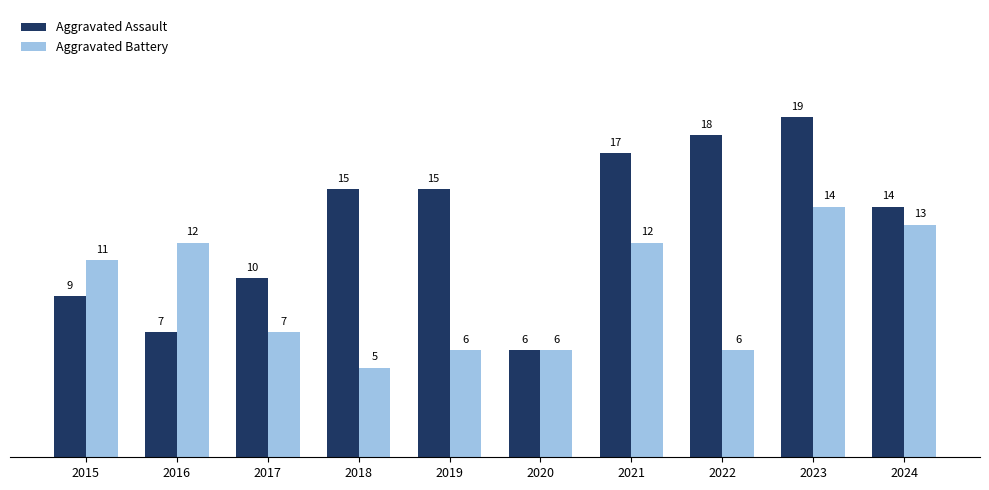

How many groups of bars are there?

10